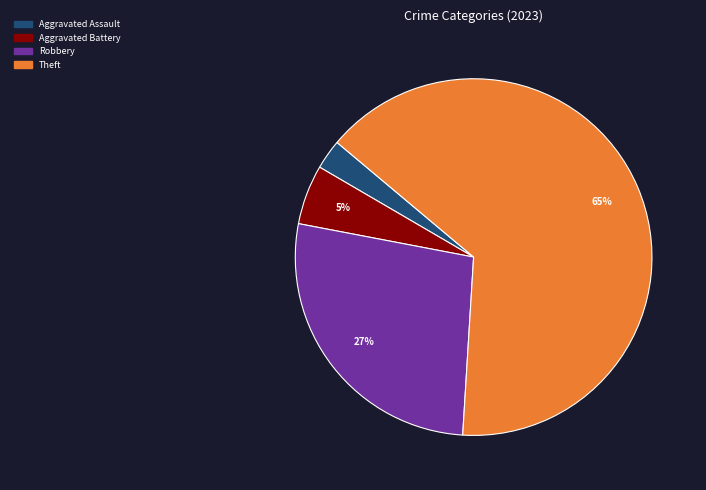

Is there any slice that represents more than half of the pie?

Yes